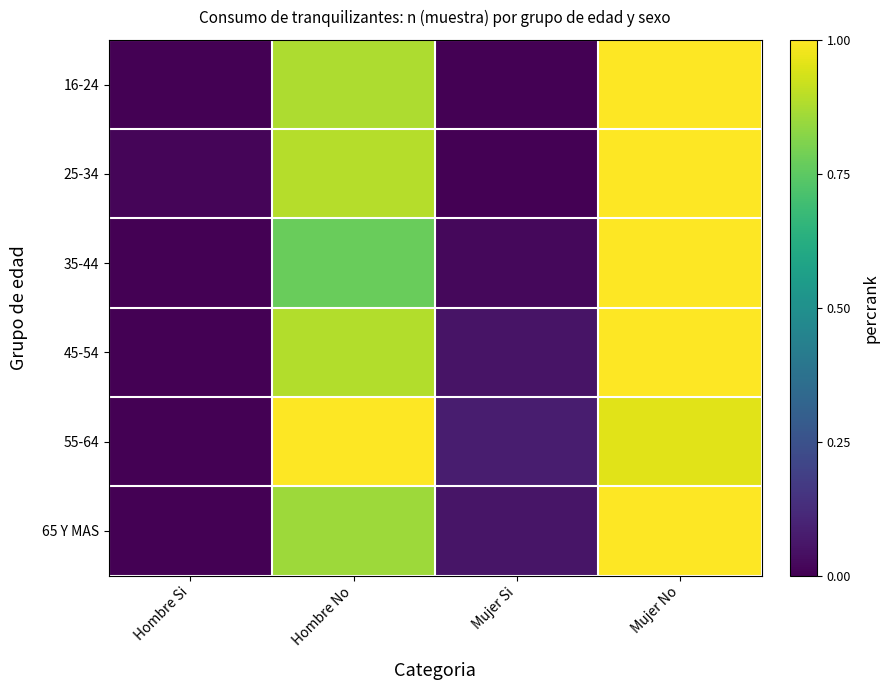

Which series changed the most between Hombre No and Mujer No?

35-44